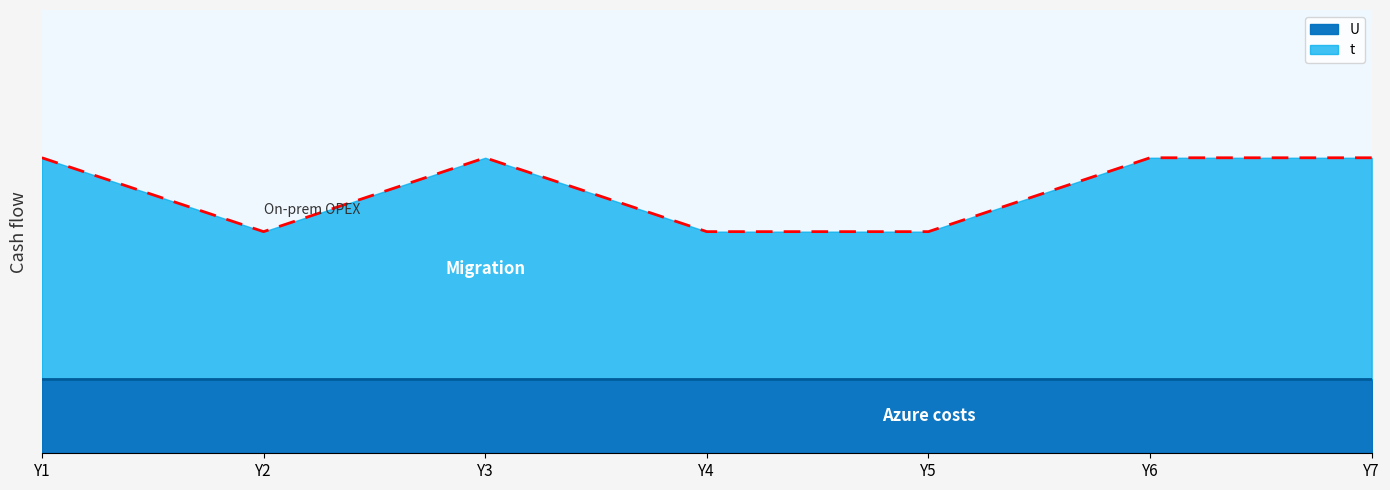

How many points are higher than both their immediate neighbors (excluding endpoints)?

1